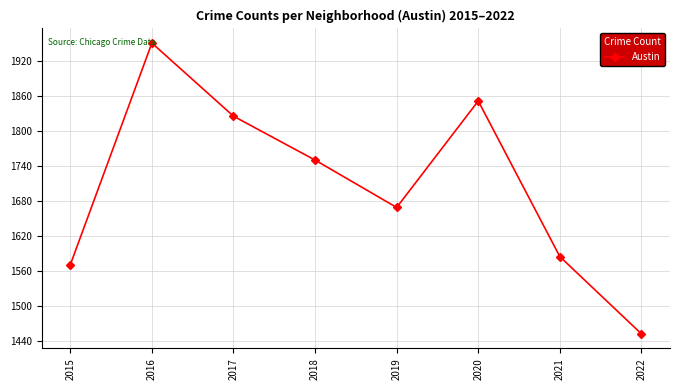

Which label corresponds to the largest value in the chart?

2016